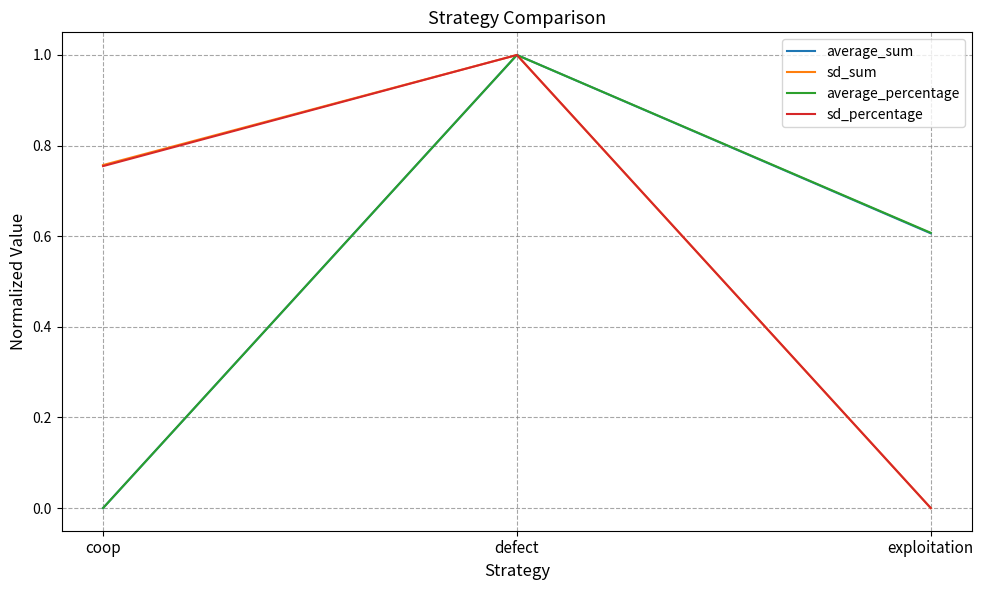

What position from the left is exploitation?

3